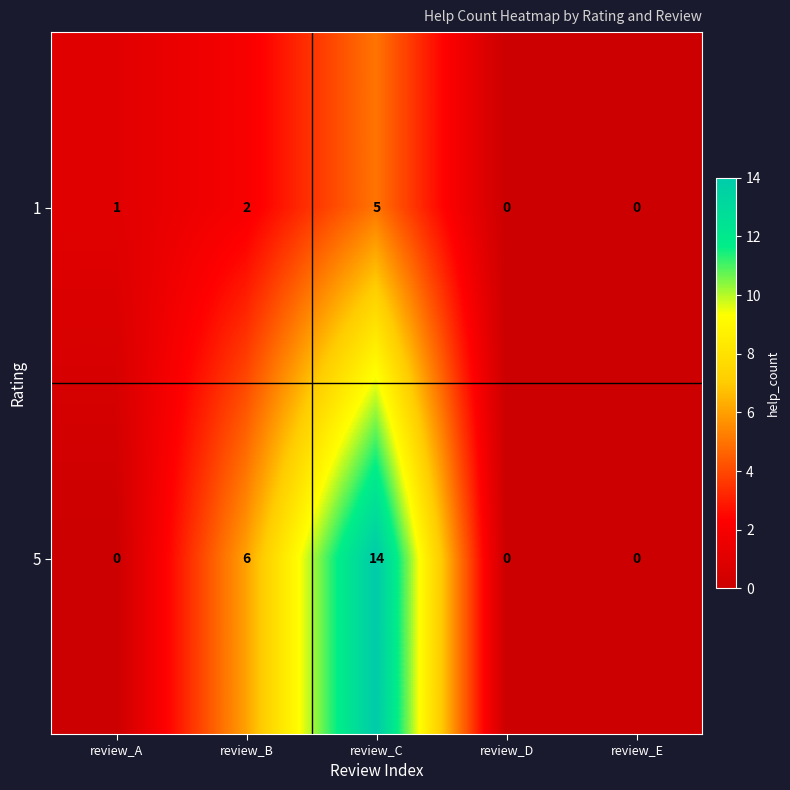

Which series has the largest range (max minus min)?

5